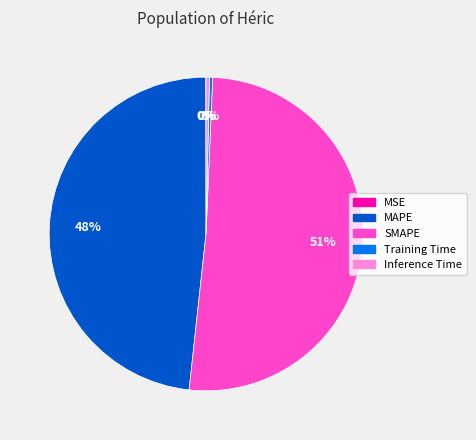

To the nearest percent, what is the average slice percentage?

20%